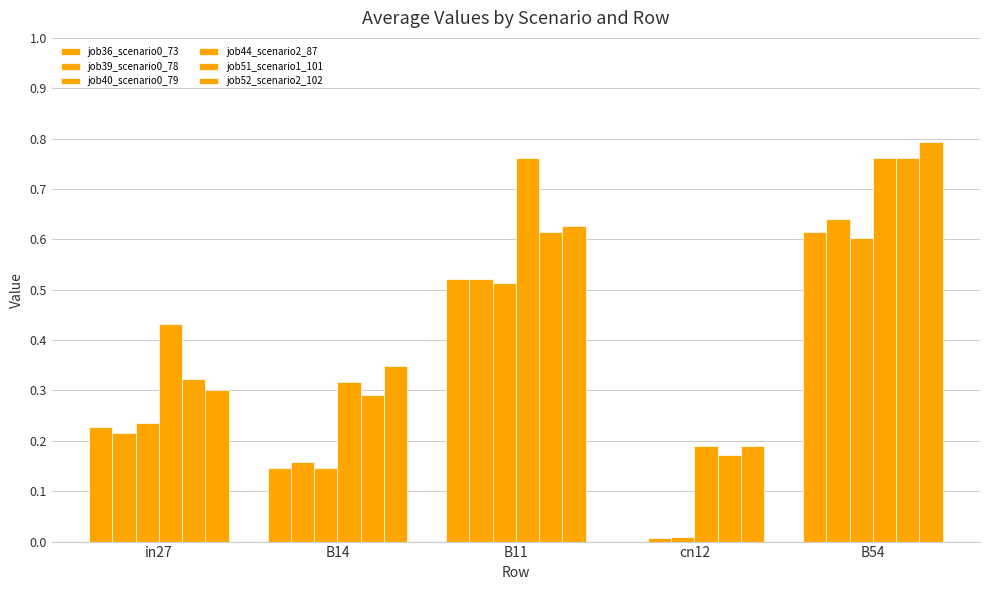

What is the spread (max minus min) of values at B14?

0.2